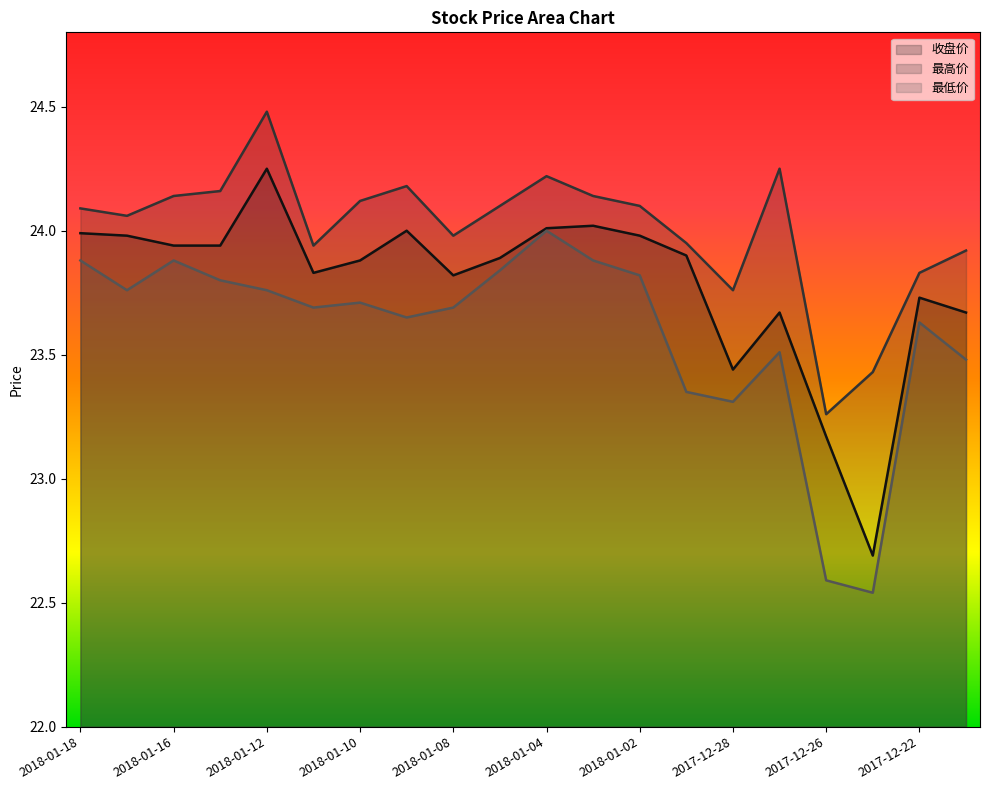

Which series has the largest total across all categories?

最高价